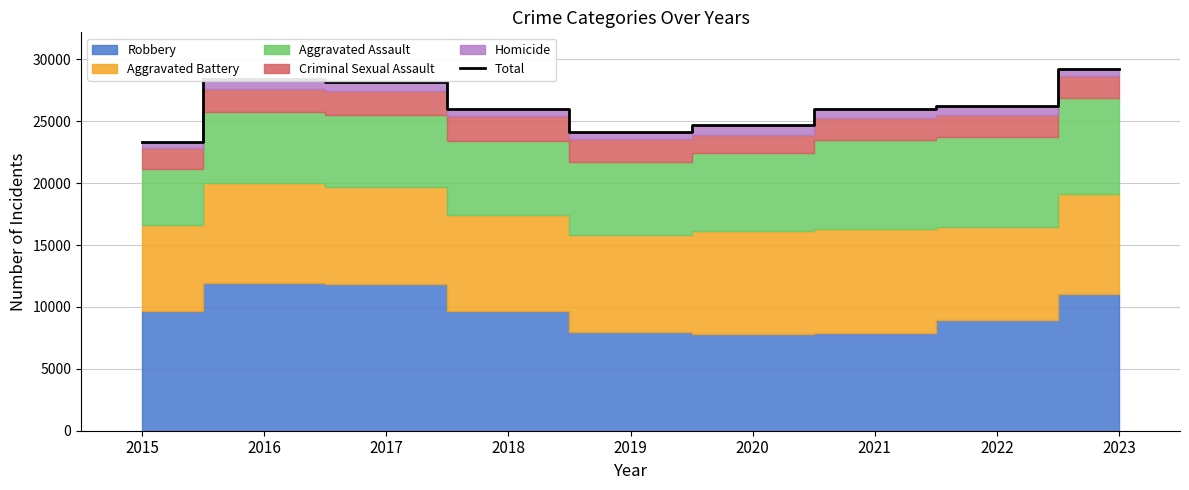

Where is the first local maximum?

2016